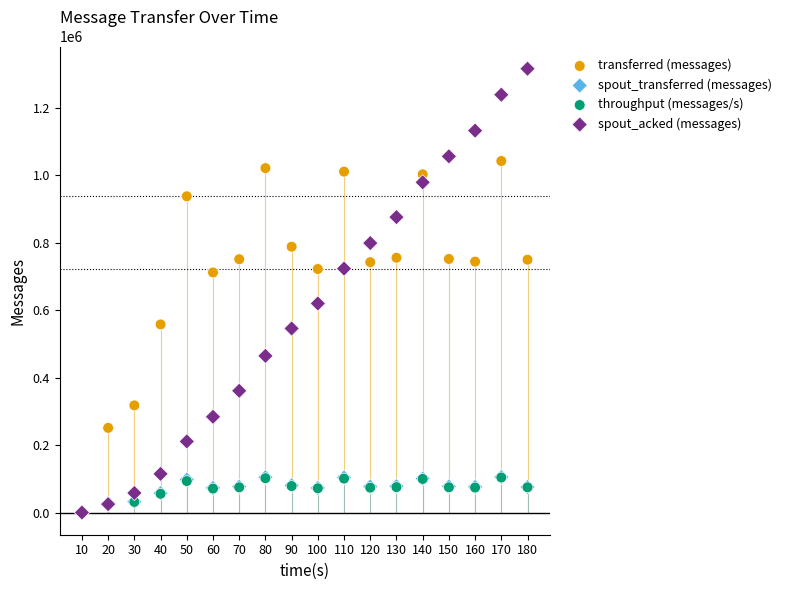

What are all the series names shown in the legend?

transferred (messages), spout_transferred (messages), throughput (messages/s), spout_acked (messages)